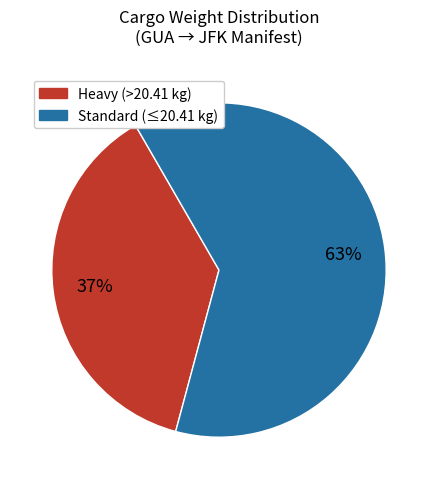

Does any single category account for the majority?

Yes